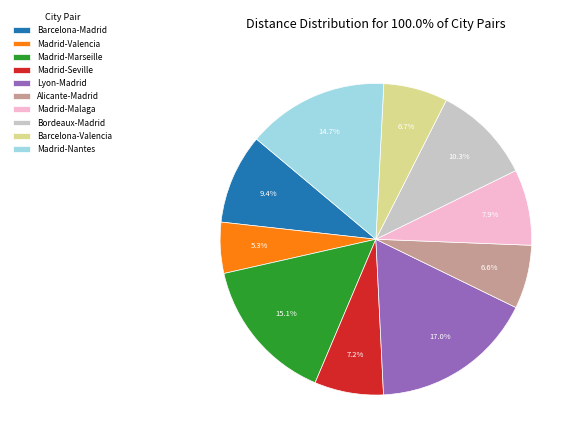

How many segments does this pie chart have?

10